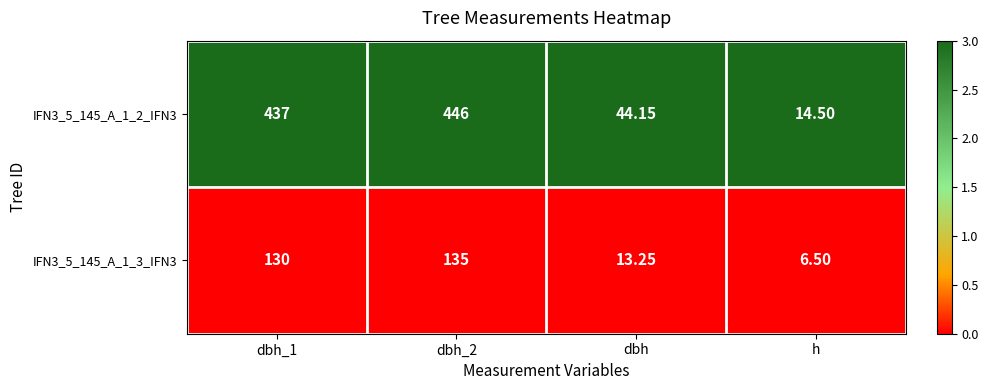

Which series has the largest range (max minus min)?

IFN3_5_145_A_1_2_IFN3